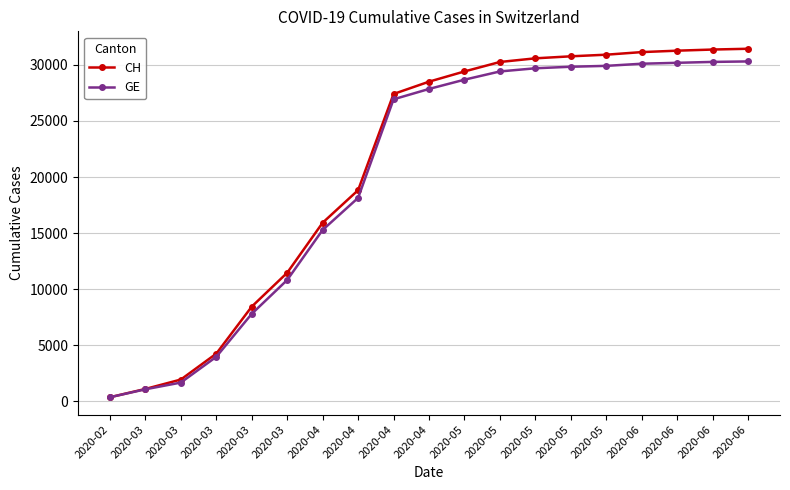

Reading left to right, what are all the values shown in this chart?

CH: 2020-02=375	2020-03=1113	2020-03=1952	2020-03=4259	2020-03=8449	2020-03=11467	2020-04=15926	2020-04=18827	2020-04=27400	2020-04=28496	2020-05=29407	2020-05=30251	2020-05=30576	2020-05=30756	2020-05=30900	2020-06=31131	2020-06=31258	2020-06=31359	2020-06=31429
GE: 2020-02=375	2020-03=1083	2020-03=1681	2020-03=3978	2020-03=7807	2020-03=10825	2020-04=15284	2020-04=18141	2020-04=26924	2020-04=27847	2020-05=28673	2020-05=29407	2020-05=29690	2020-05=29826	2020-05=29905	2020-06=30095	2020-06=30177	2020-06=30257	2020-06=30300